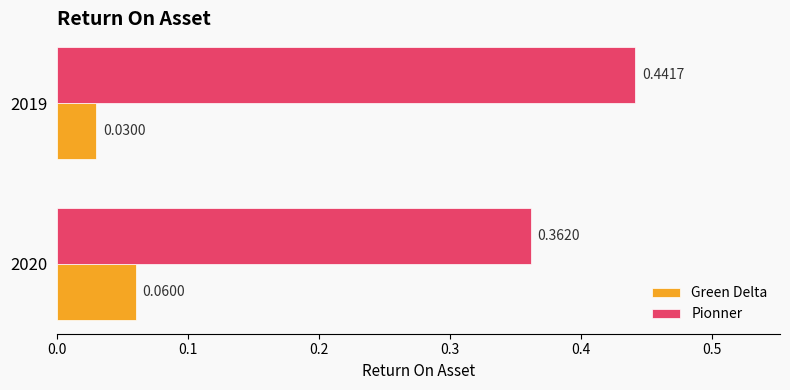

At 2020, list the series in order from largest to smallest.

Pionner, Green Delta